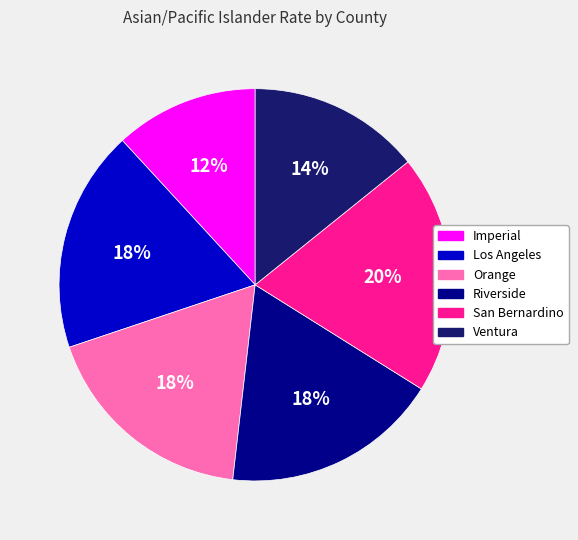

Approximately how many times larger is the value at Orange compared to Riverside?

1.0